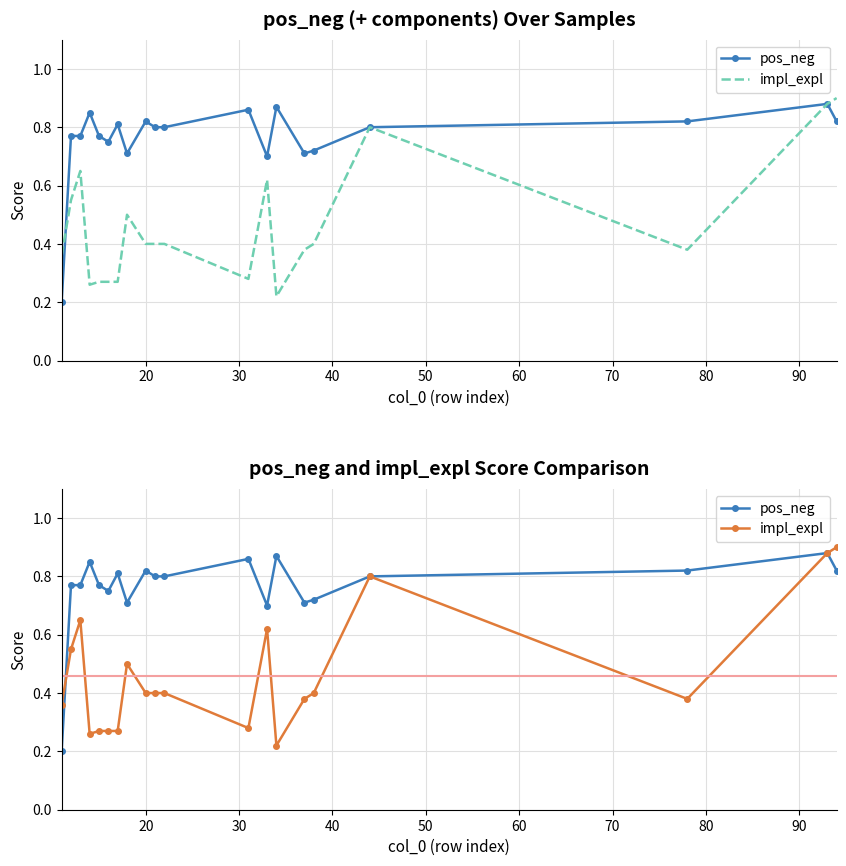

What is the sum of the impl_expl values at 60 and 50?

0.5